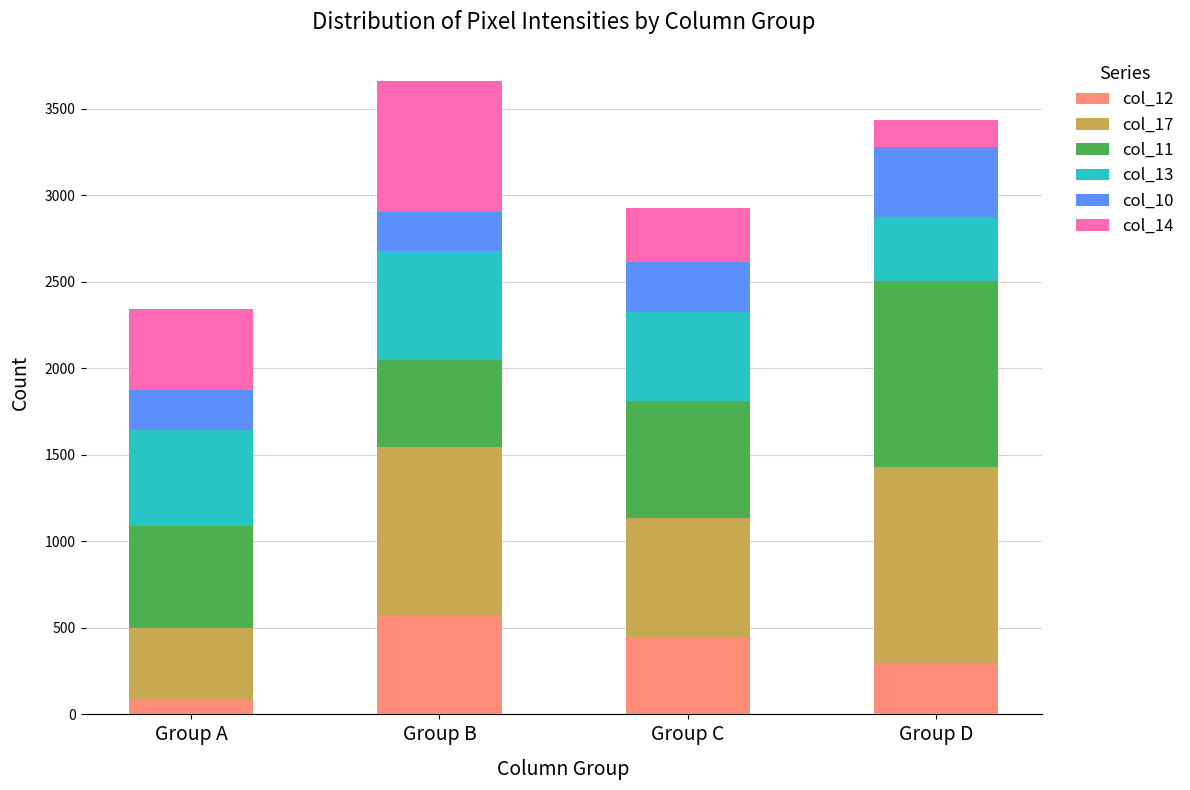

Rank the categories by col_12 value from highest to lowest.

Group B, Group C, Group D, Group A